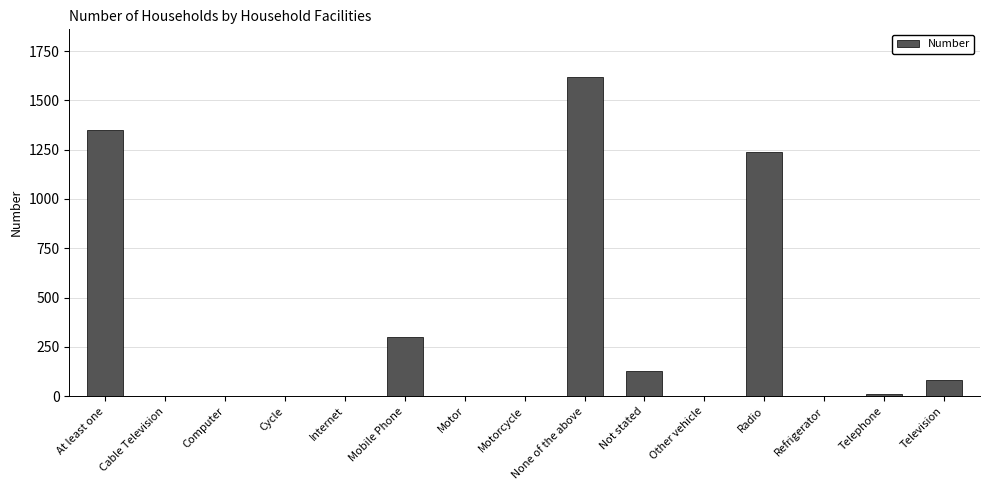

The value at Radio is 1238. True or false?

True